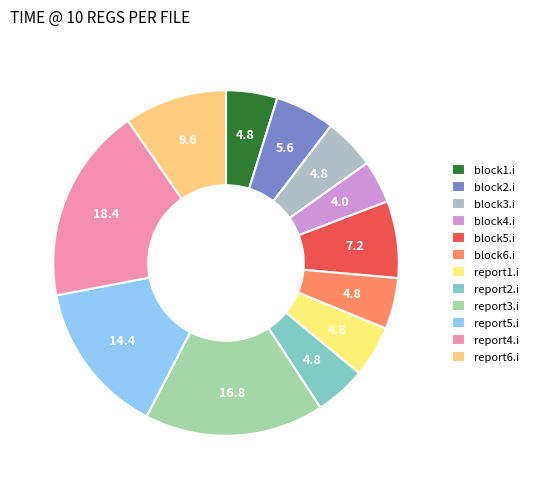

How many slices are in this pie chart?

12